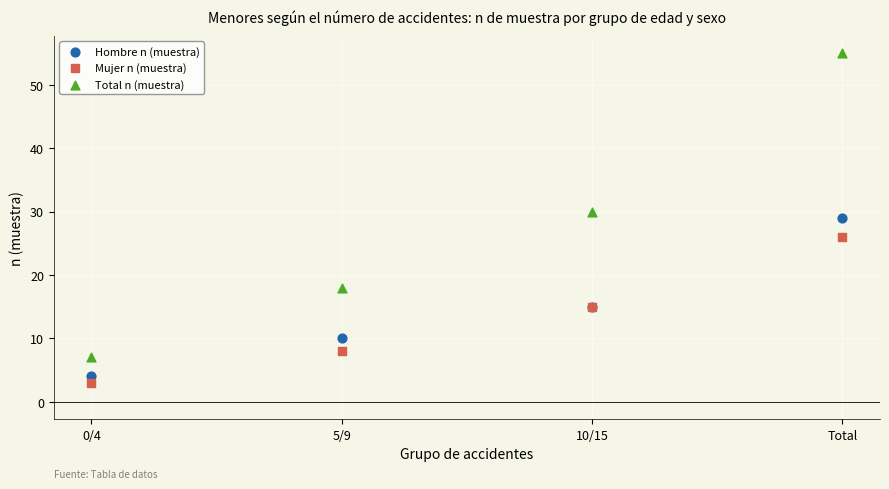

Which series has the largest Y range (max minus min)?

Total n (muestra)